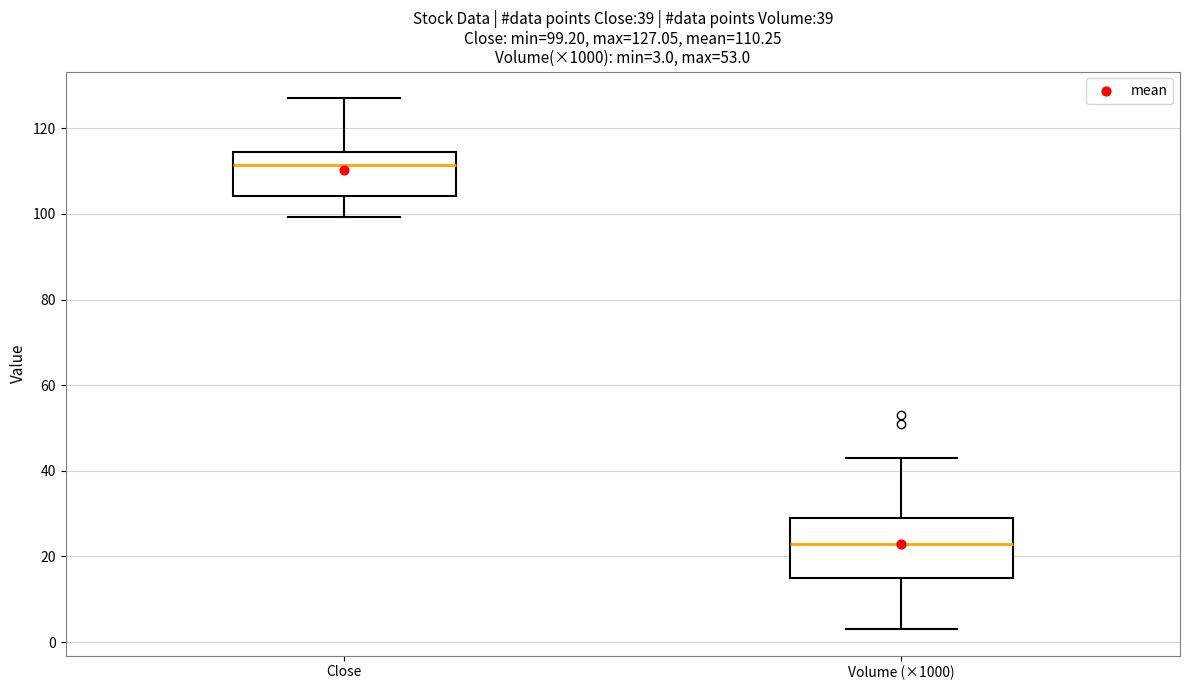

Which box's median line is the highest?

Close